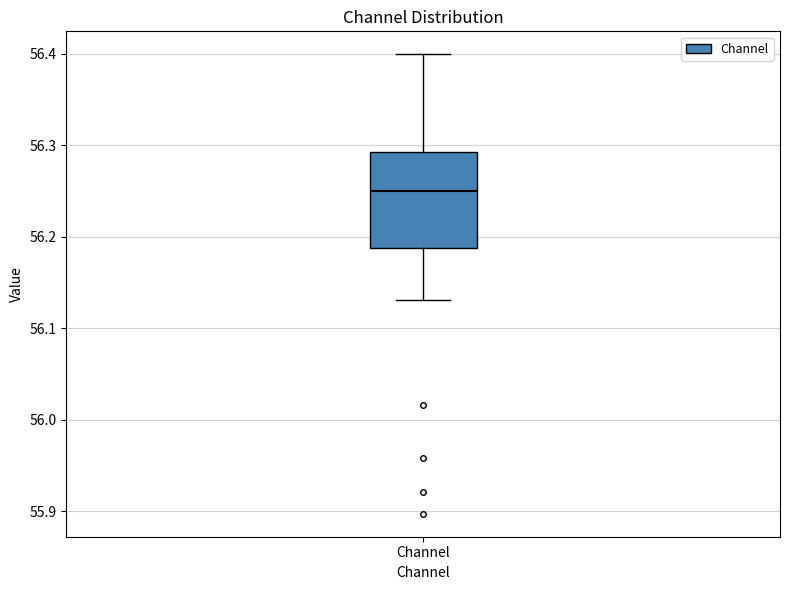

Read this box plot against the y-axis: the position of the median line, the range covered by the box, and the ends of both whiskers. The values are not printed on the chart, so give them approximately, as read against the axis.

median 56.25, box 56.19 to 56.29, whiskers 56.13 to 56.40